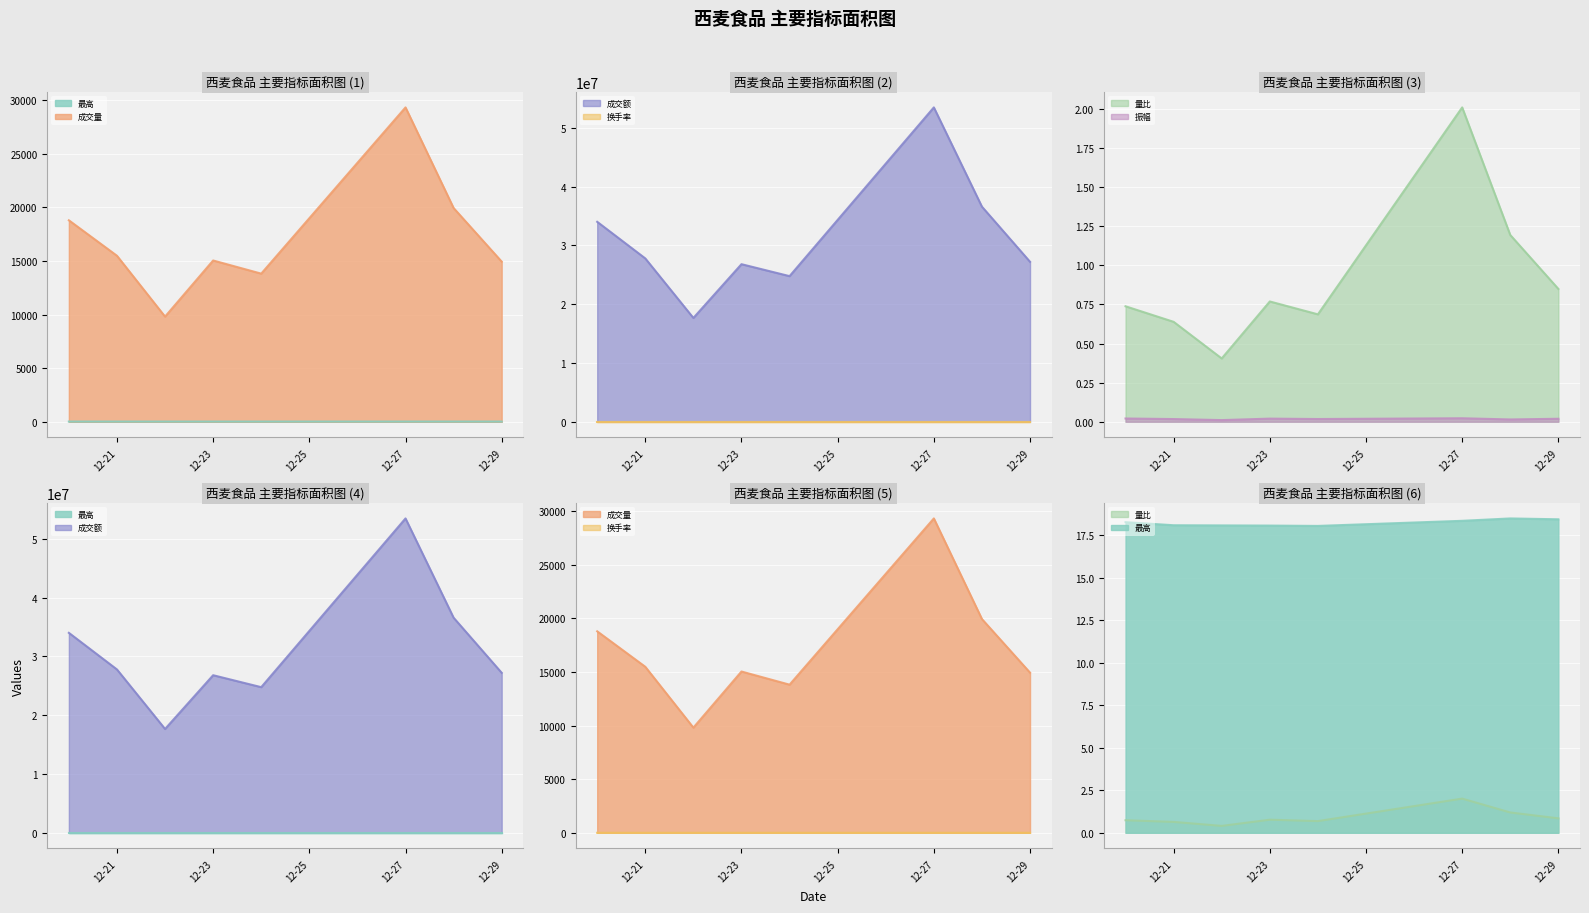

What is the maximum value for 成交量?

29338.4